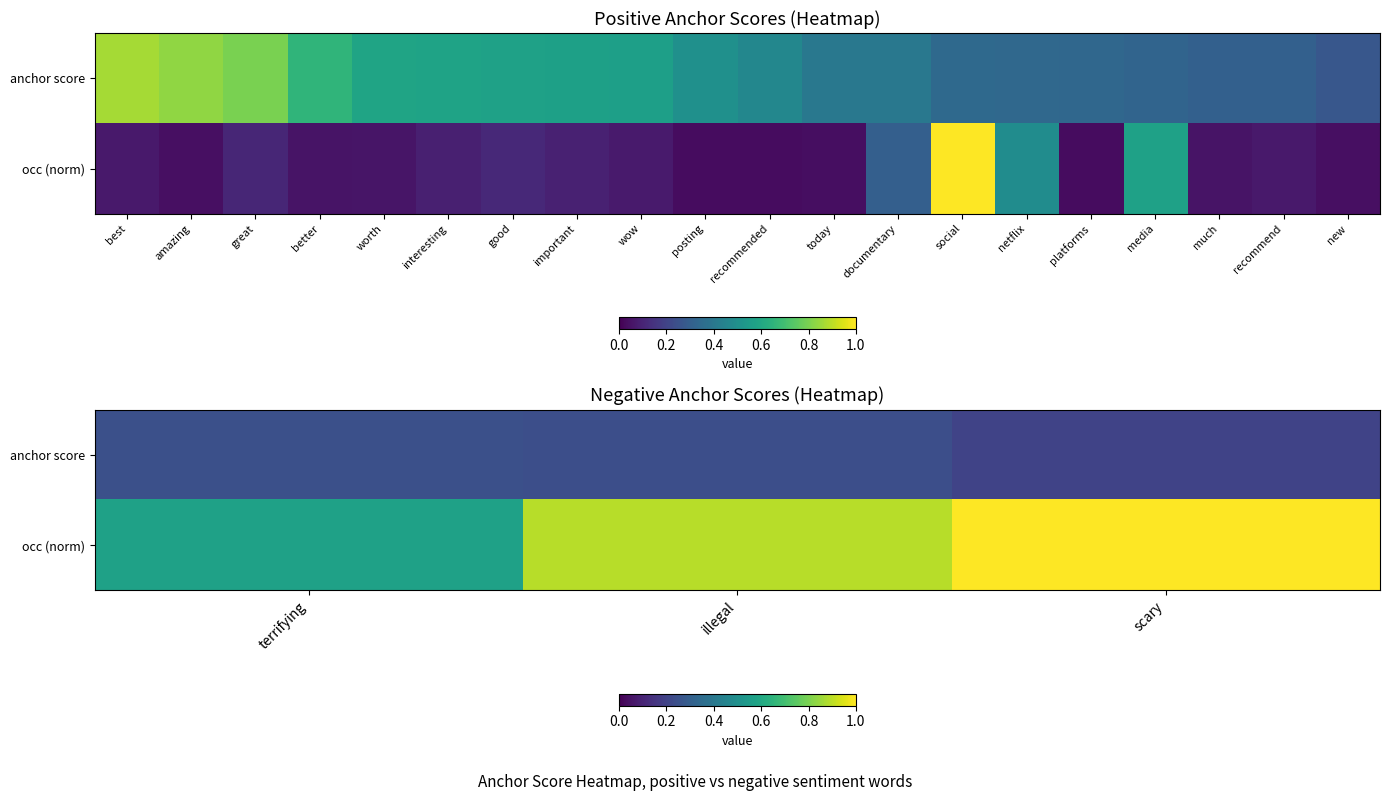

Rank the categories by anchor score value from lowest to highest.

scary, illegal, terrifying